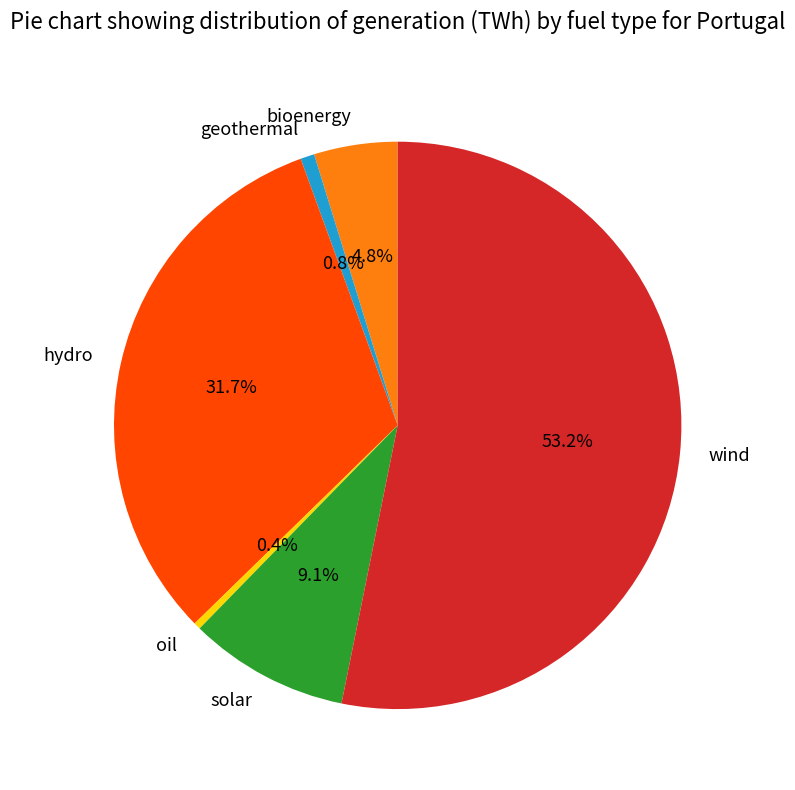

How many slices are in this pie chart?

6